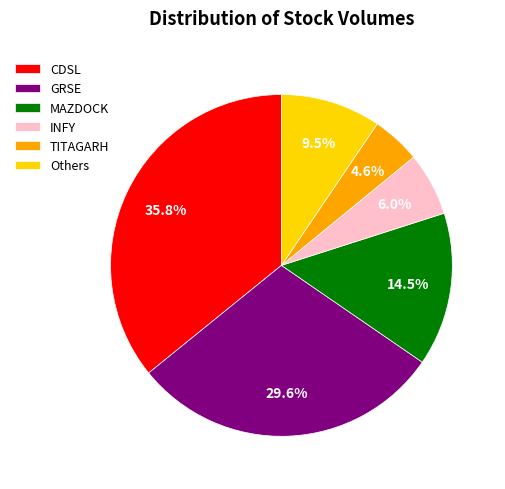

Which slice is the largest?

CDSL